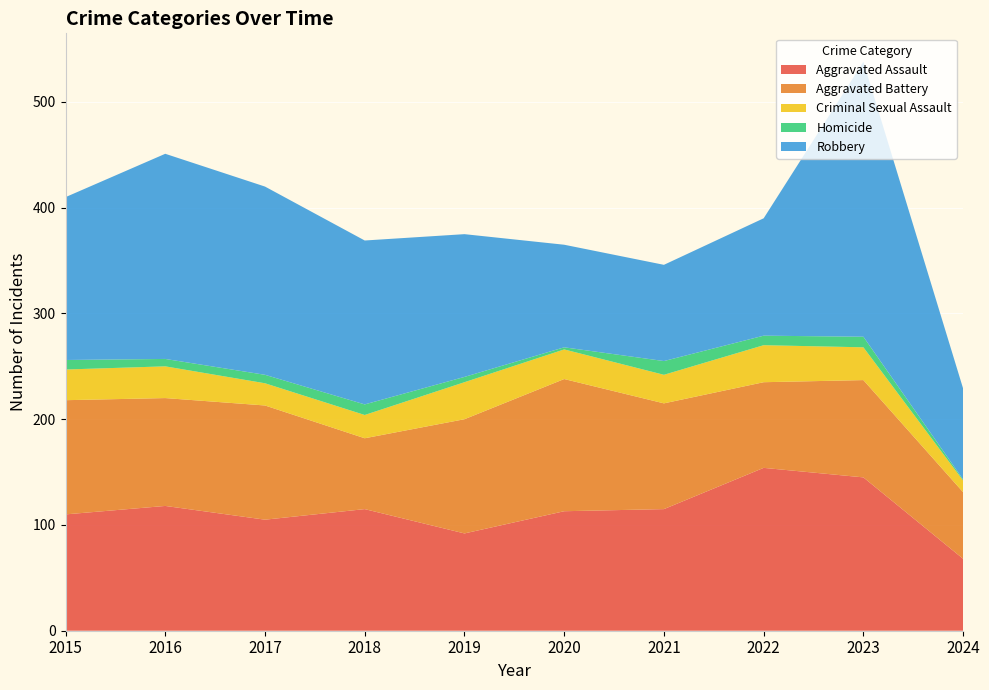

Reading right to left, what are all the values shown in this chart?

Aggravated Assault: 68	145	154	115	113	92	115	105	118	110
Aggravated Battery: 63	92	81	100	125	108	67	108	102	108
Criminal Sexual Assault: 11	31	35	27	28	35	22	21	30	29
Homicide: 1	10	9	13	2	5	10	8	7	9
Robbery: 86	260	111	91	97	135	155	178	194	154